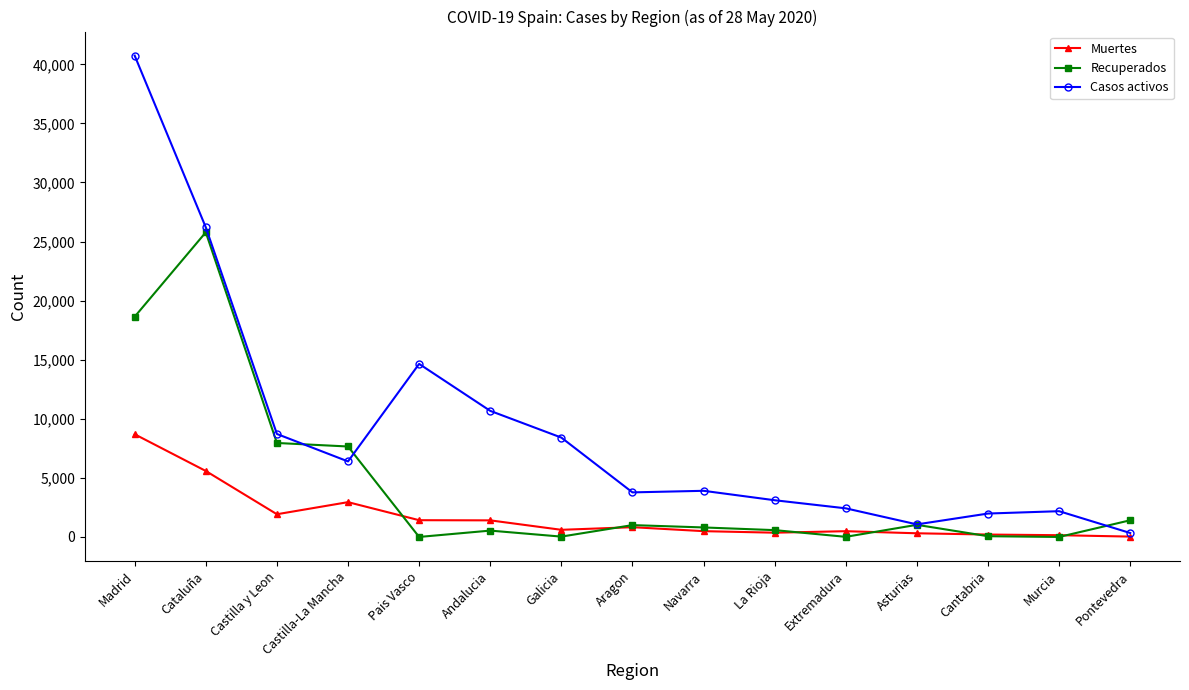

At which category does Muertes reach its first local peak?

Castilla-La Mancha